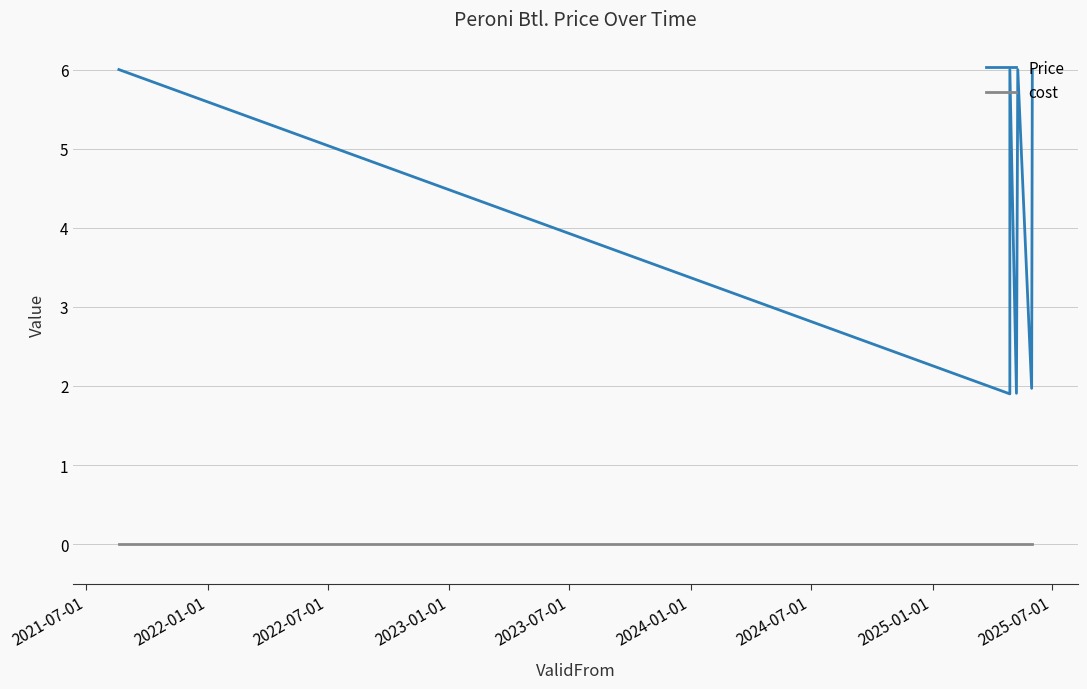

Rank the series by their average value, from lowest to highest.

cost, Price